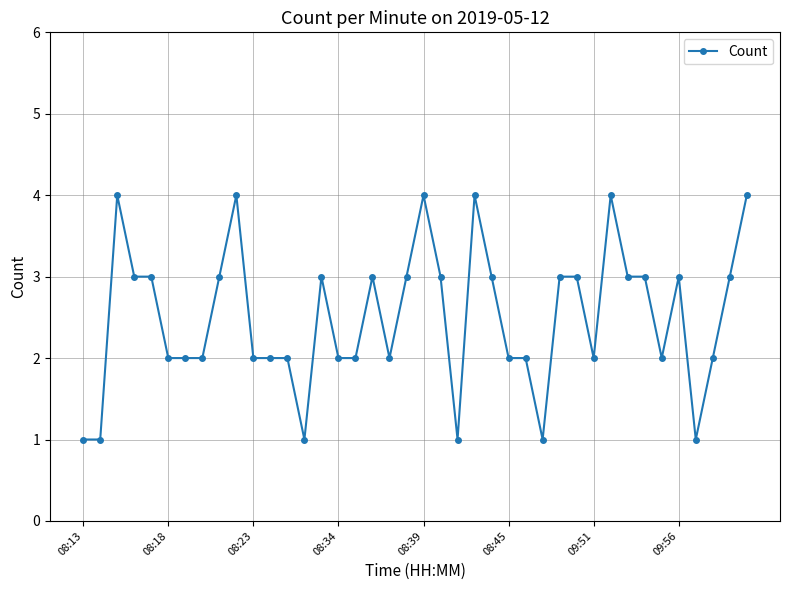

What is the value of the 33rd point from the left?

3